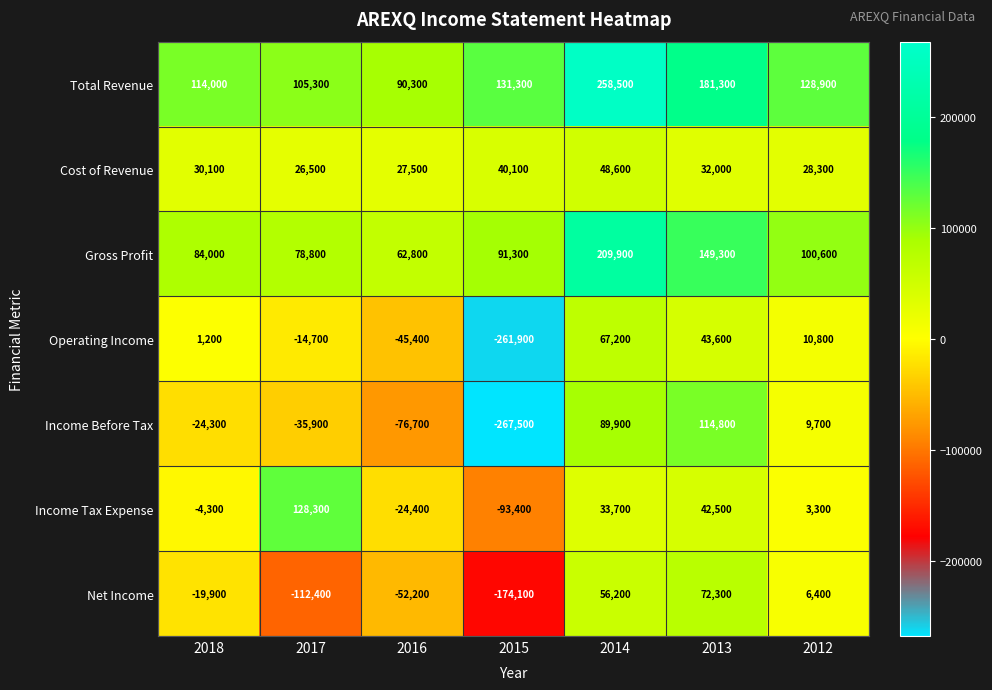

At which label is Income Before Tax closest to -76350?

2016